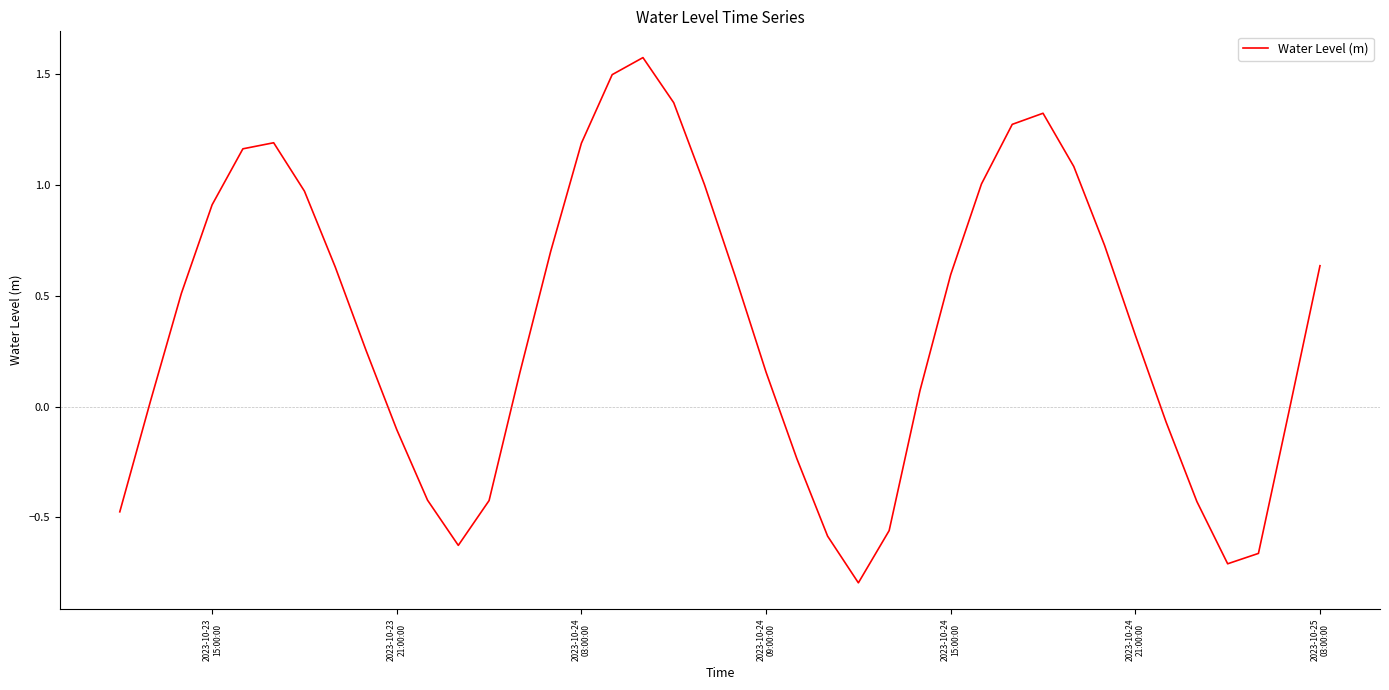

What is the difference between the maximum and minimum values?

2.4